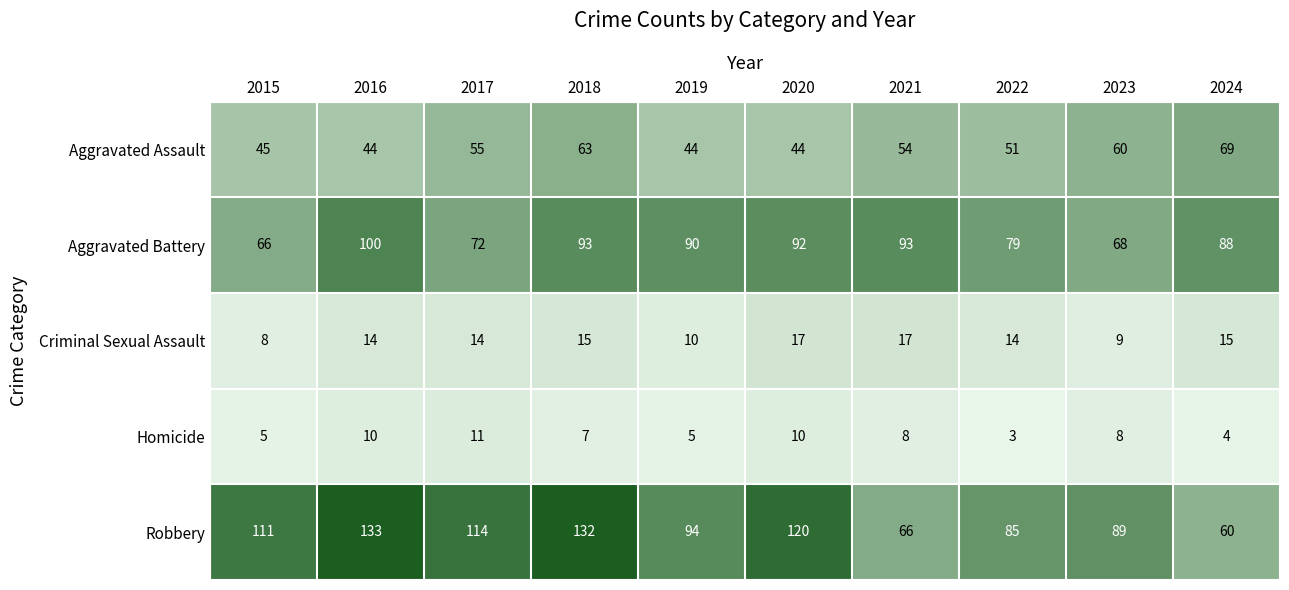

Read the Aggravated Assault value at 2017, to the nearest 5.

55